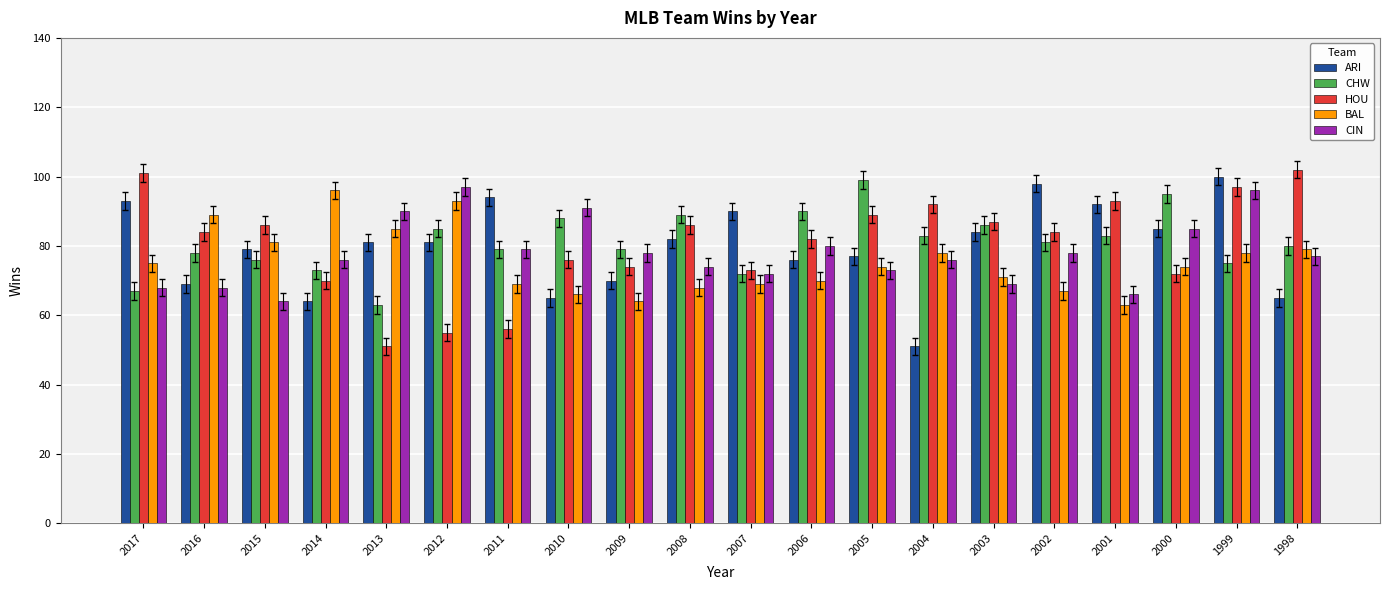

What is the difference between the second highest and second lowest values in the HOU series?

46